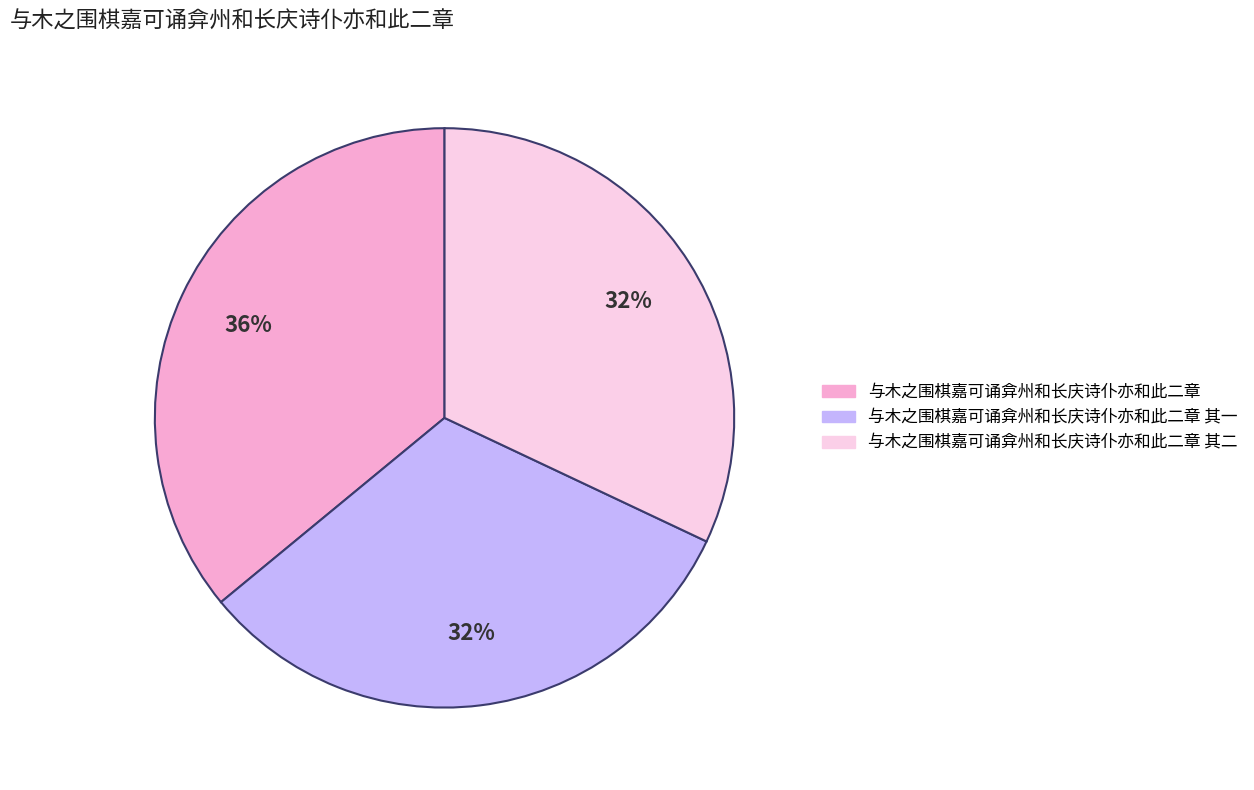

Is there any slice that represents more than half of the pie?

No